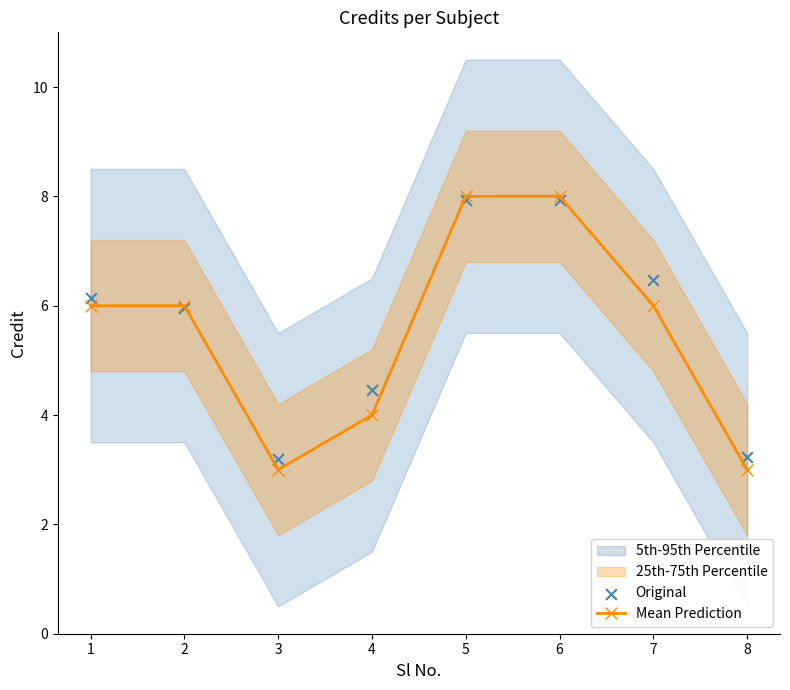

Which series reaches the minimum Y coordinate?

Mean Prediction